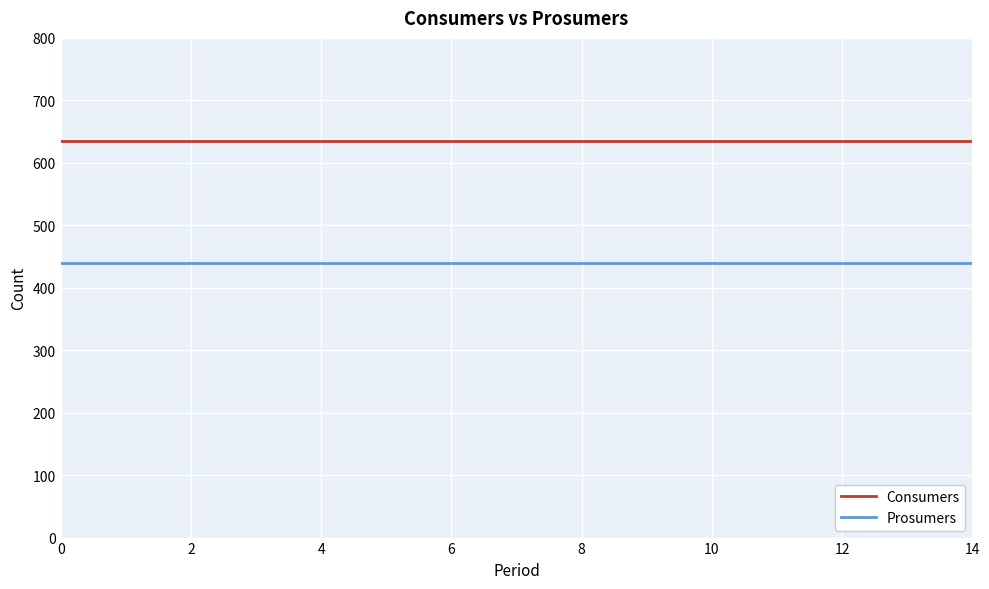

Is this an area chart (filled region under the line)?

No